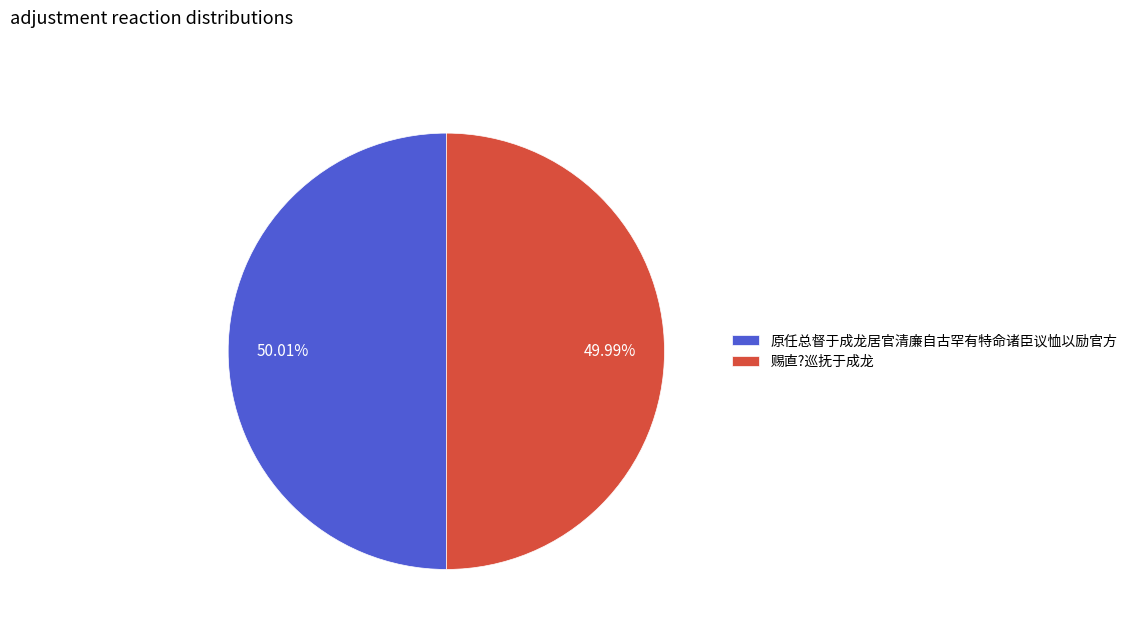

How many segments does this pie chart have?

2